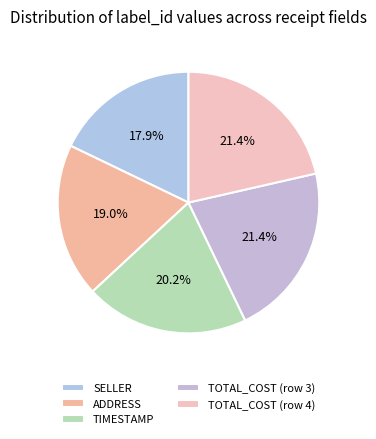

To the nearest percent, what is the combined percentage of TIMESTAMP and TOTAL_COST (row 4)?

42%